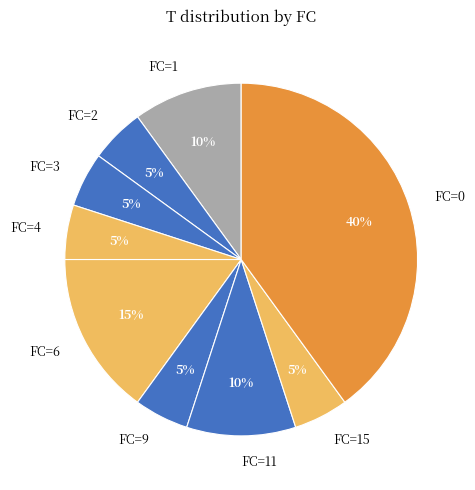

To the nearest percent, what is the average slice percentage?

11%